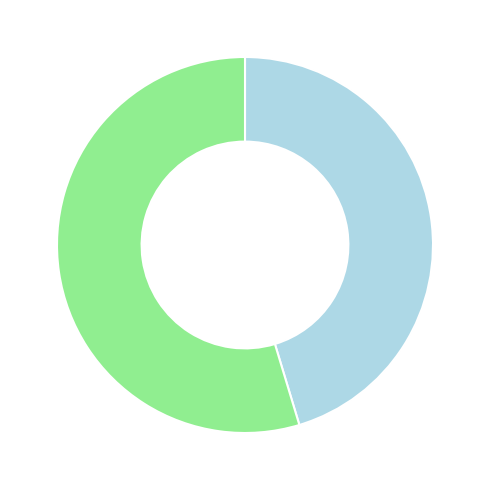

Is there any slice that represents more than half of the pie?

Yes